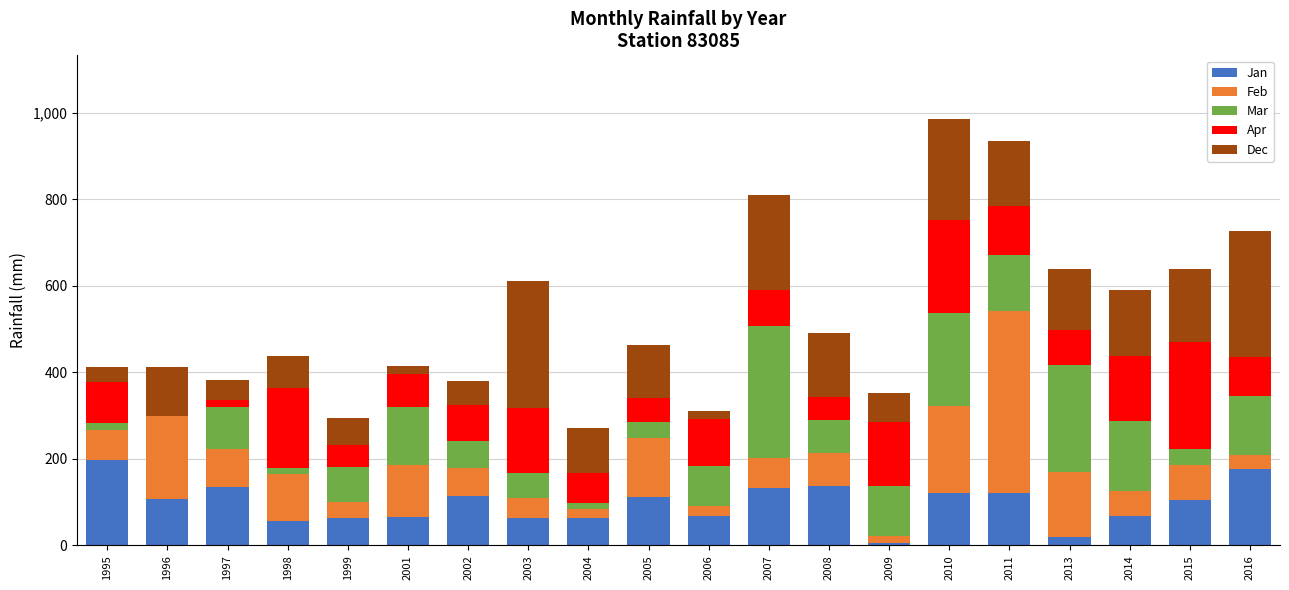

True or false: Jan has a value of 28.0 at 2010.

False